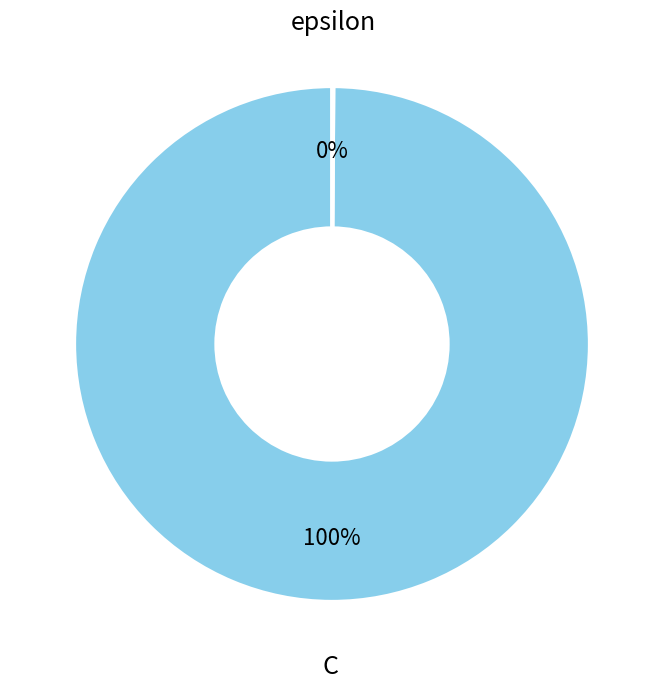

What is the majority slice?

C